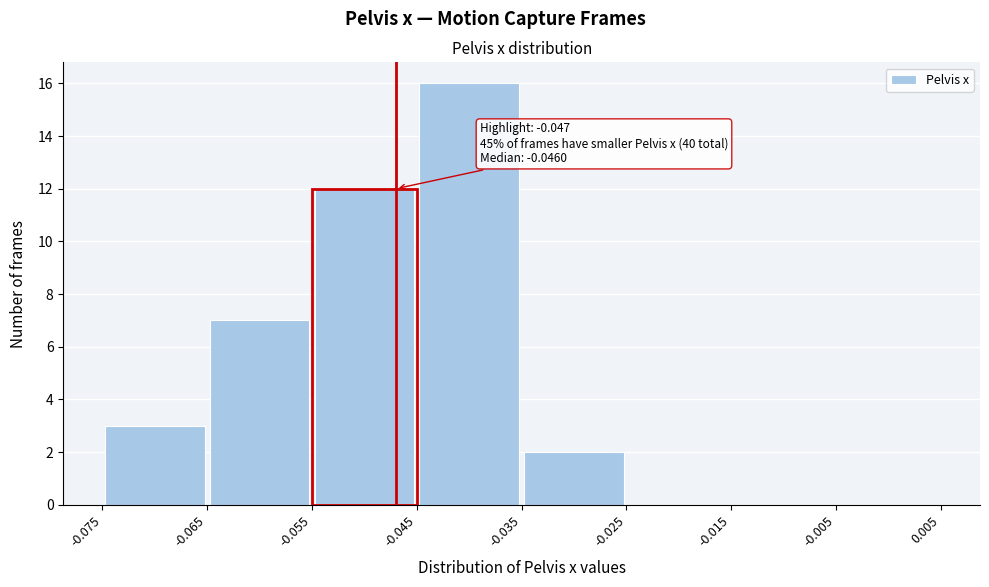

Which range on the x-axis has the tallest bar?

-0.045 to -0.035